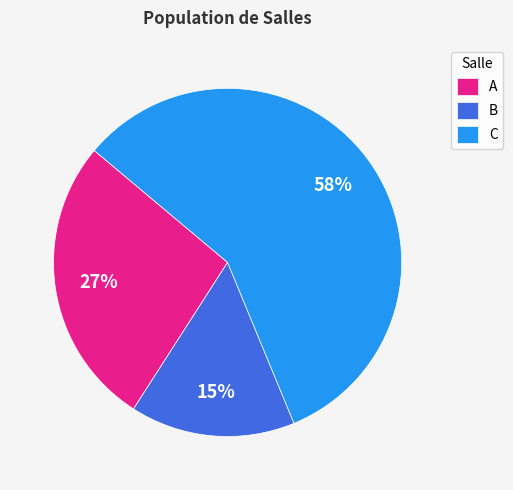

Between B and A, which is larger?

A